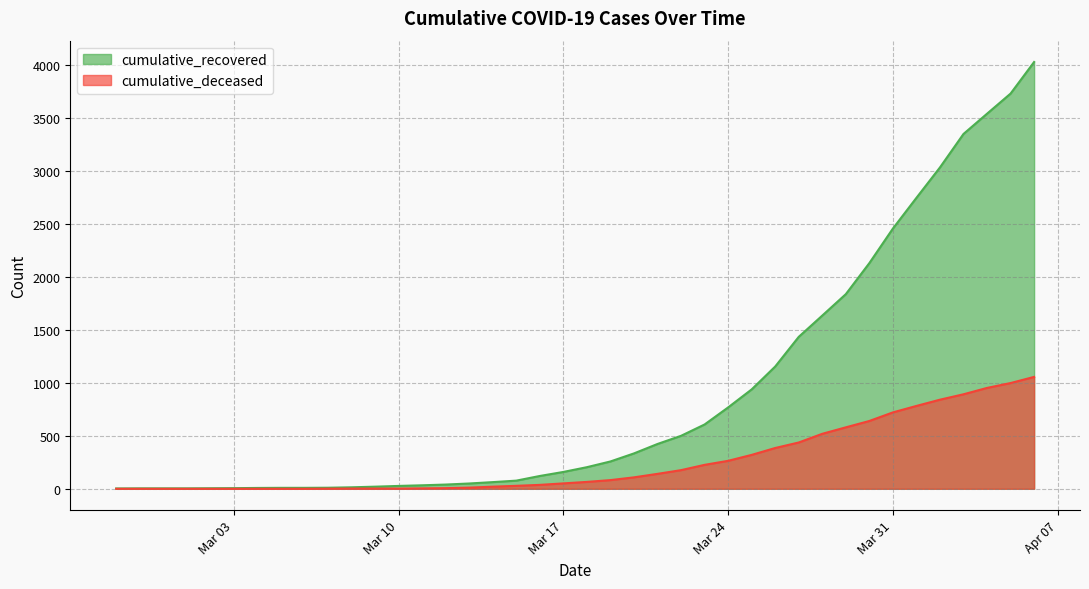

List the series in order of their peak value, lowest first.

cumulative_deceased, cumulative_recovered